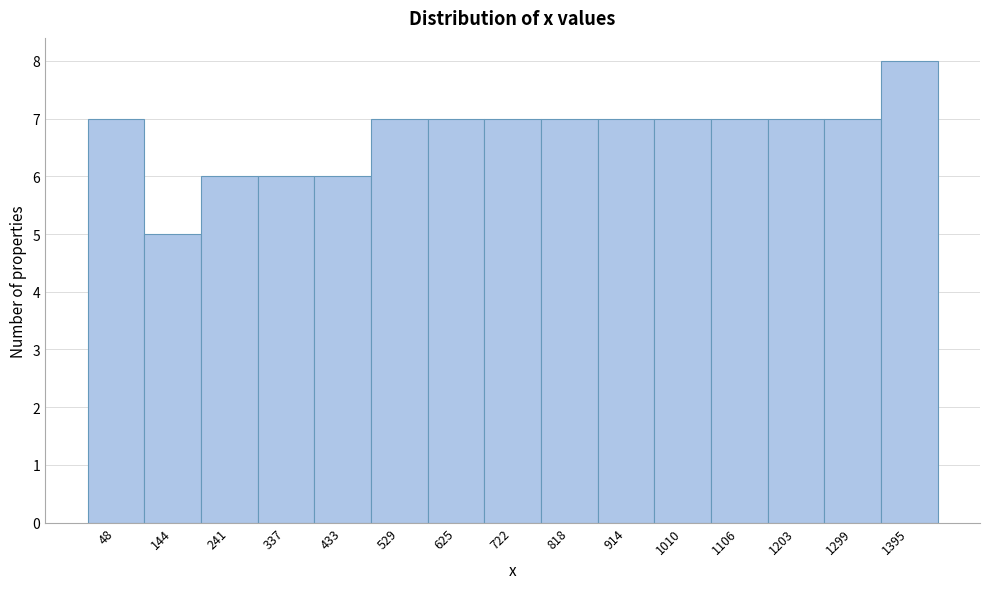

Over which range of the x-axis is the bar tallest?

1350 to 1440